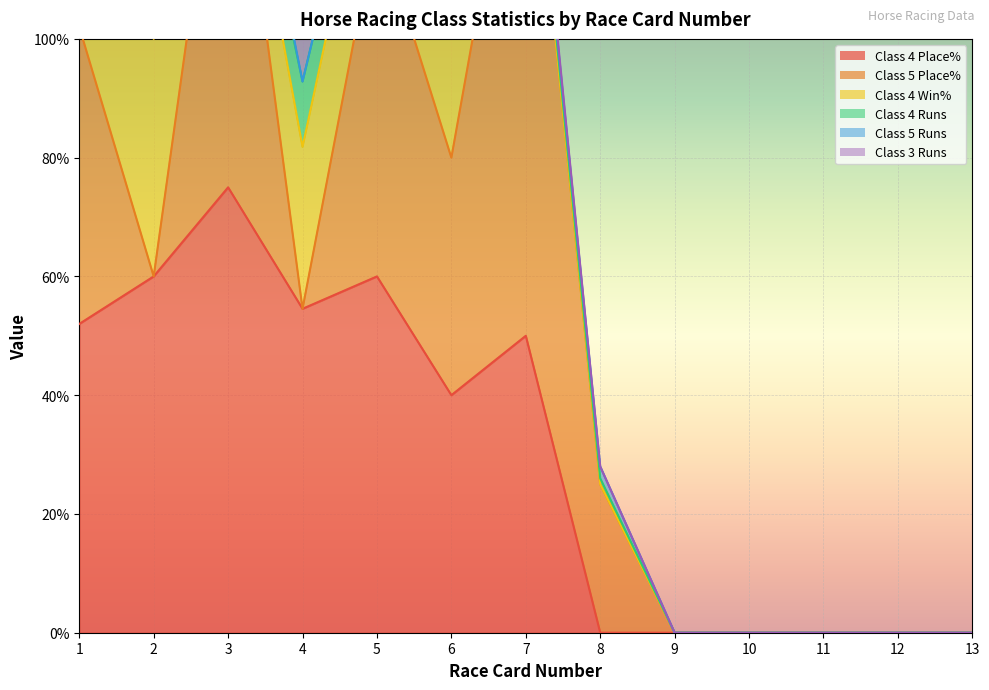

What is the difference between the maximum and minimum values in the Class 4 Runs series?

25.0